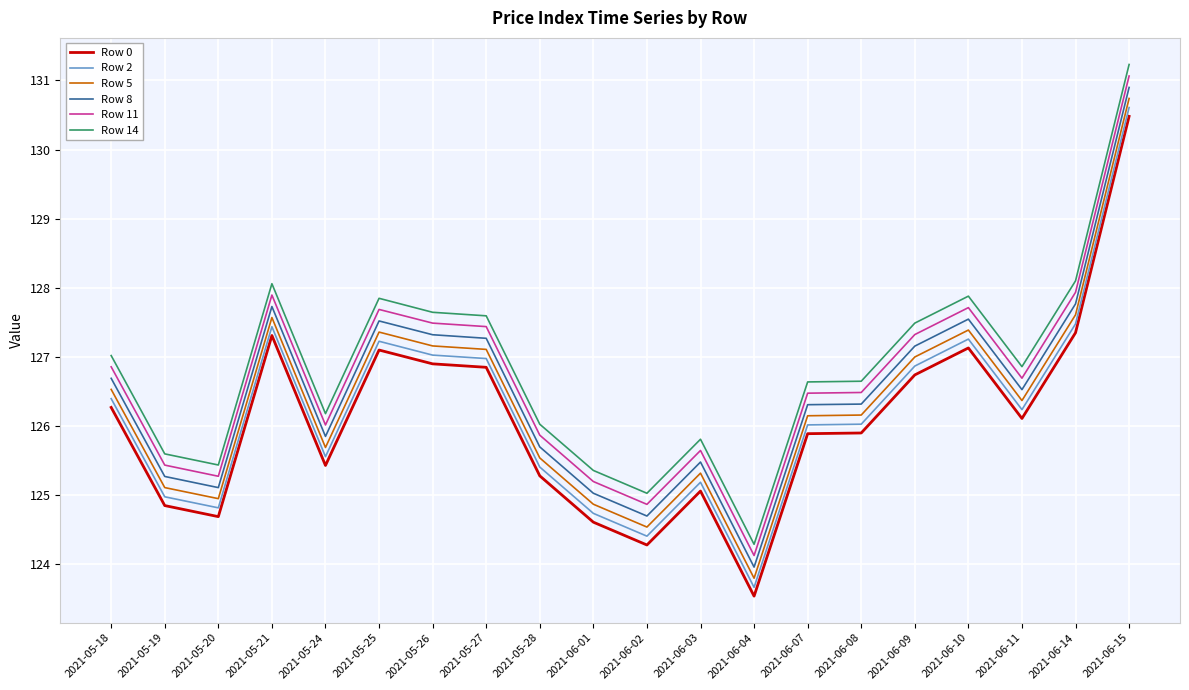

What position from the left is 2021-06-04?

13